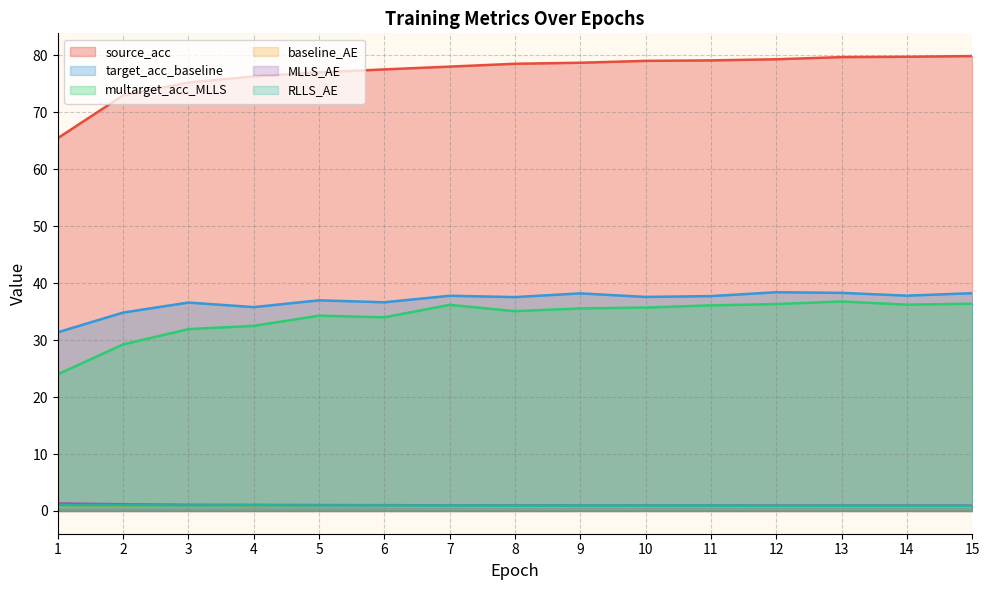

True or false: source_acc has more than 0 points higher than both neighbors.

False